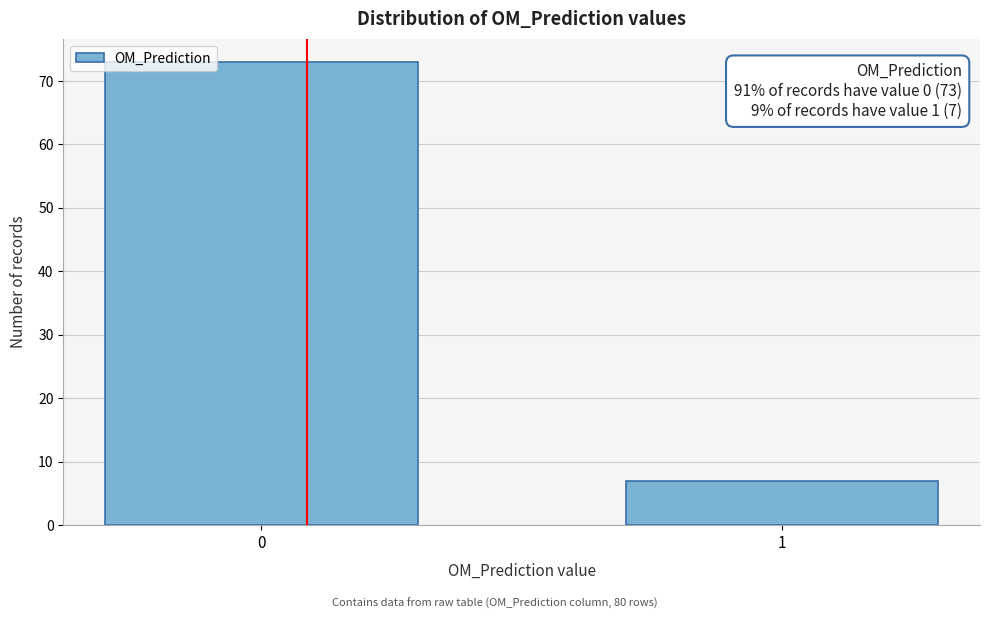

Reading right to left, extract all data points from this chart.

7	73